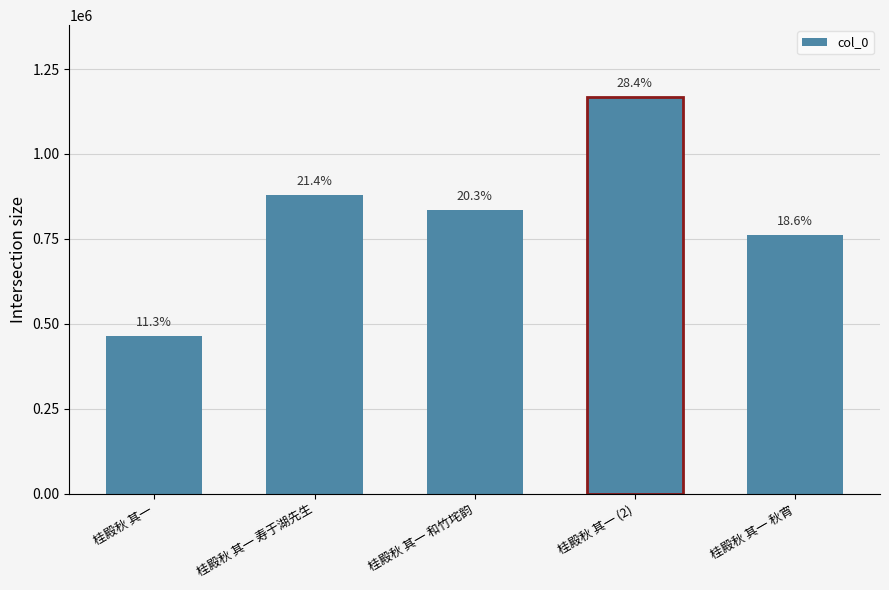

Rank the categories by value from lowest to highest.

桂殿秋 其一, 桂殿秋 其一 秋宵, 桂殿秋 其一 和竹垞韵, 桂殿秋 其一 寿于湖先生, 桂殿秋 其一 (2)